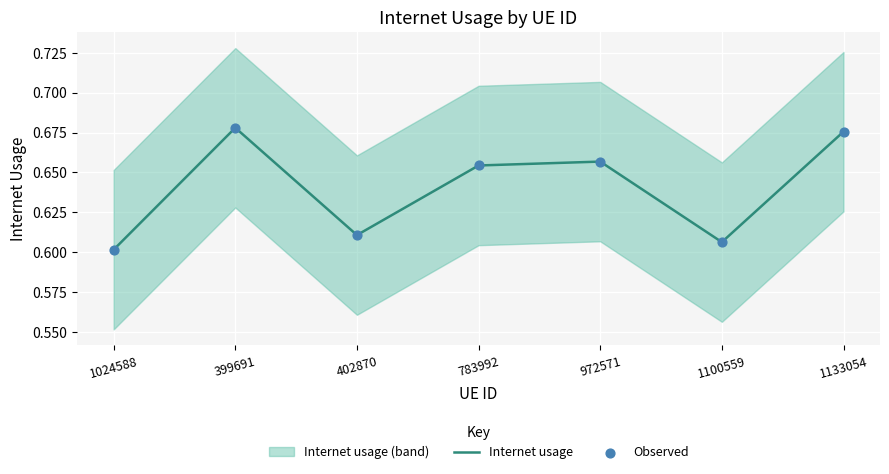

Which series has the largest total across all categories?

Internet usage